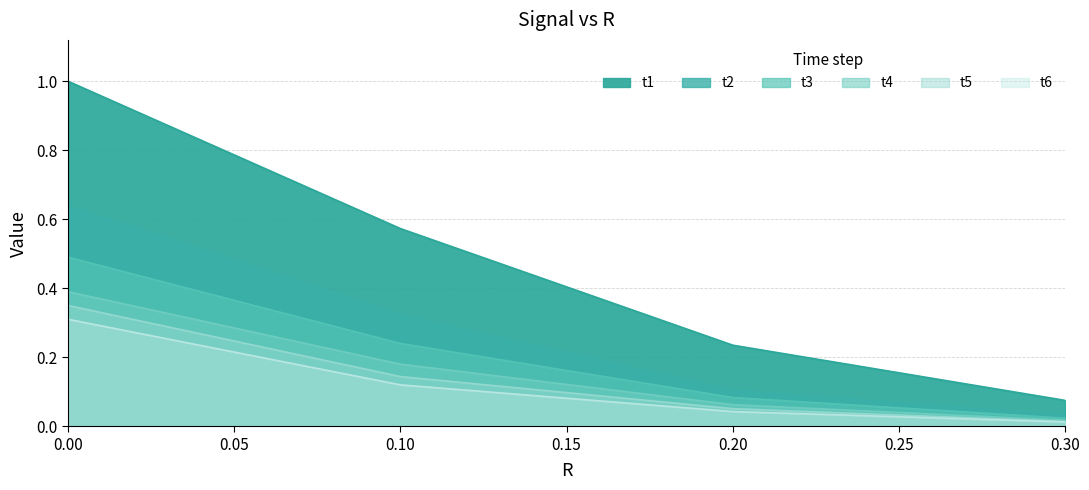

How many categories are shown in the chart?

4